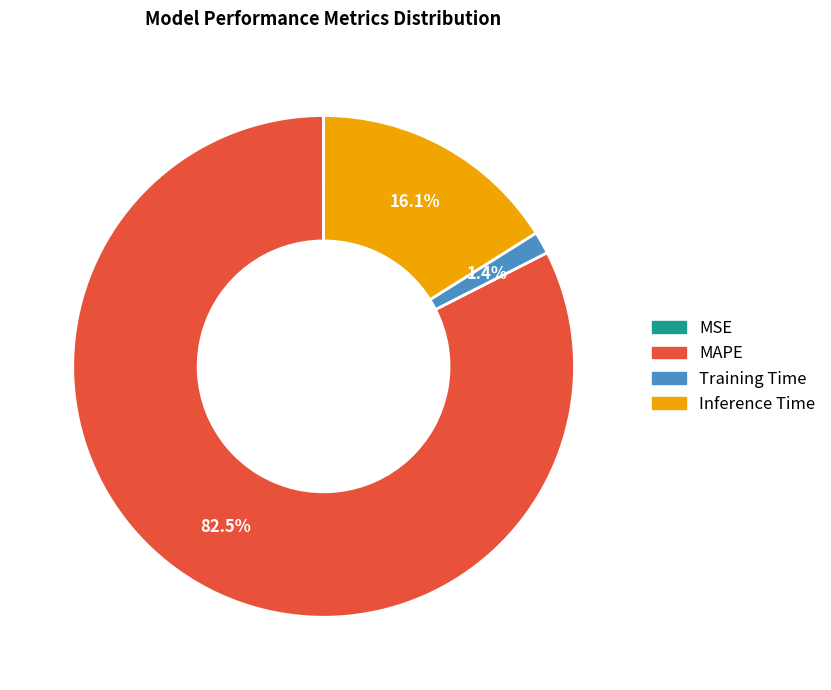

Which slice represents more than half of the pie?

MAPE